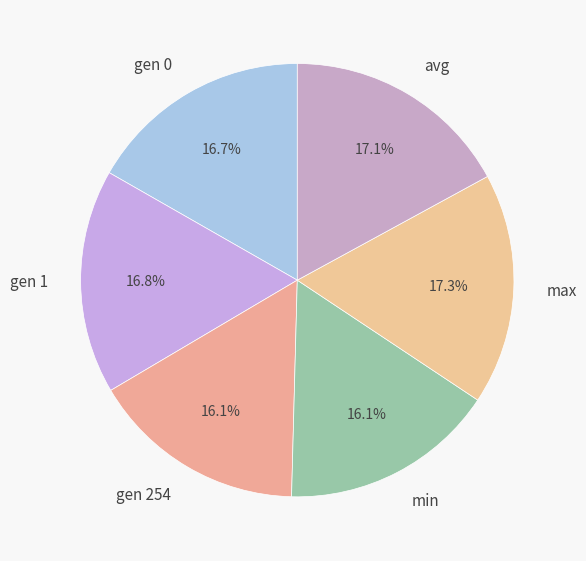

Count the number of slices in the pie.

6